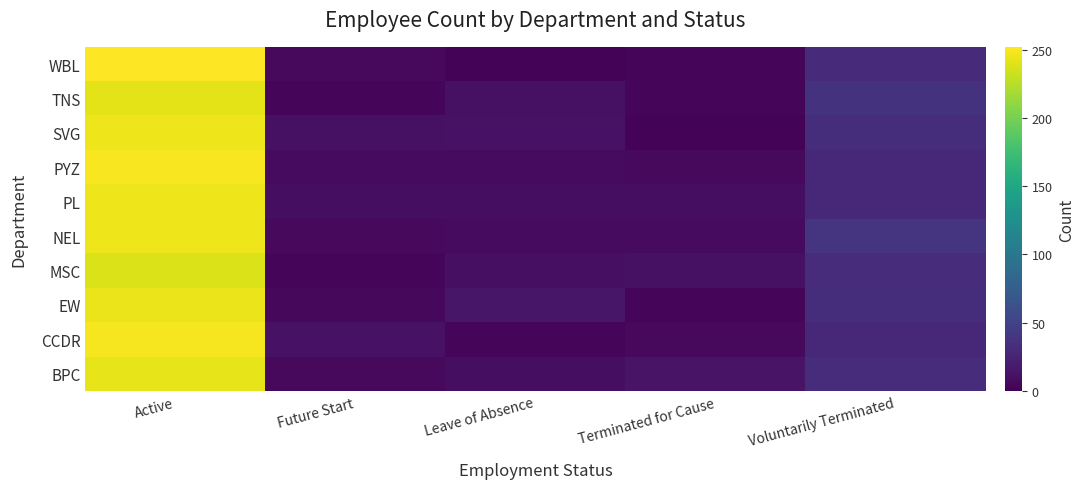

Between Leave of Absence and Terminated for Cause, which series saw the biggest shift?

EW